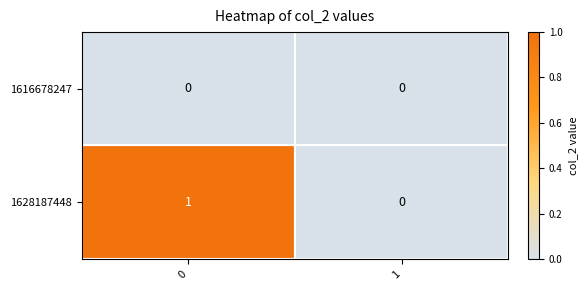

Which series has the largest total across all categories?

1628187448